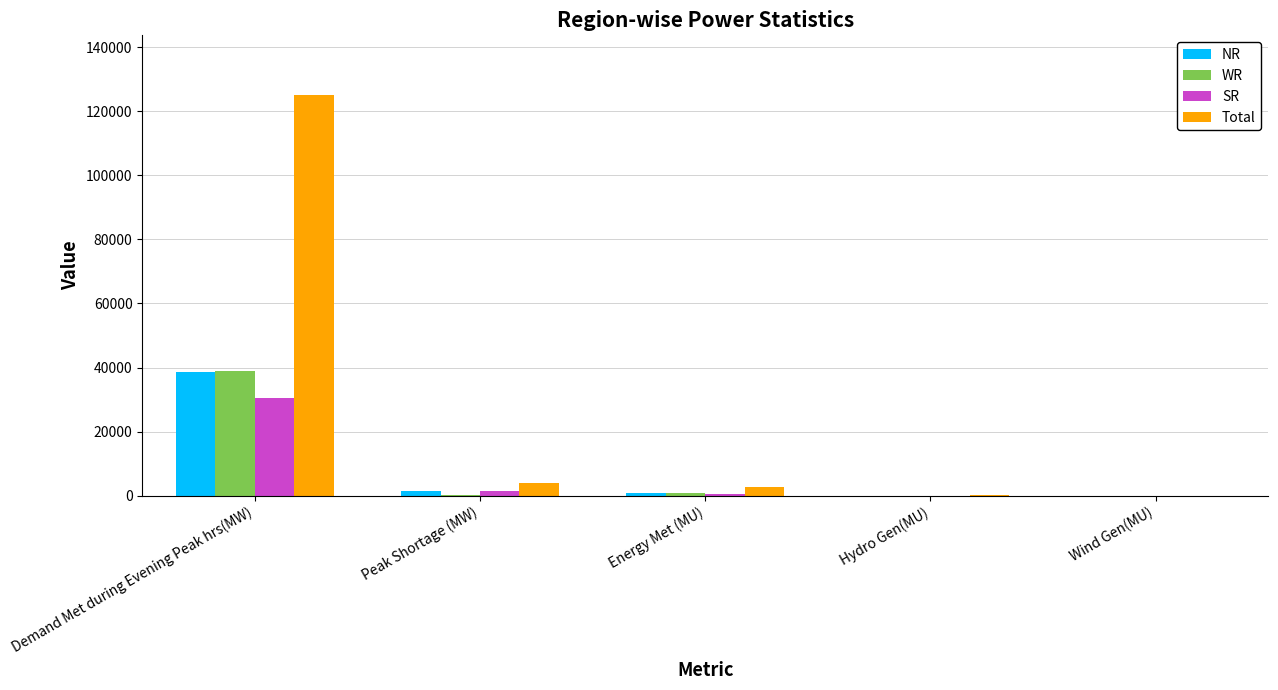

Which series has the largest total across all categories?

Total